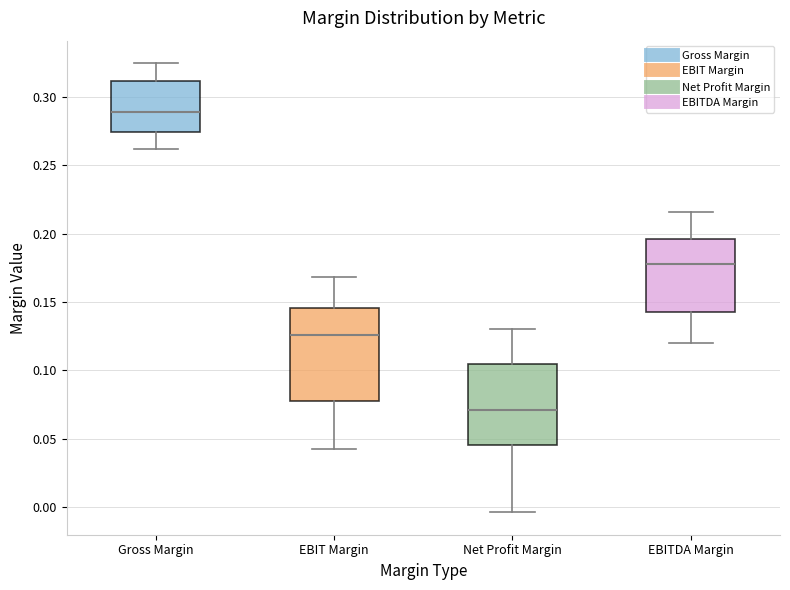

Where is the lower edge of the box for EBITDA Margin on the y-axis? The values are not printed on the chart, so give them approximately, as read against the axis.

0.145